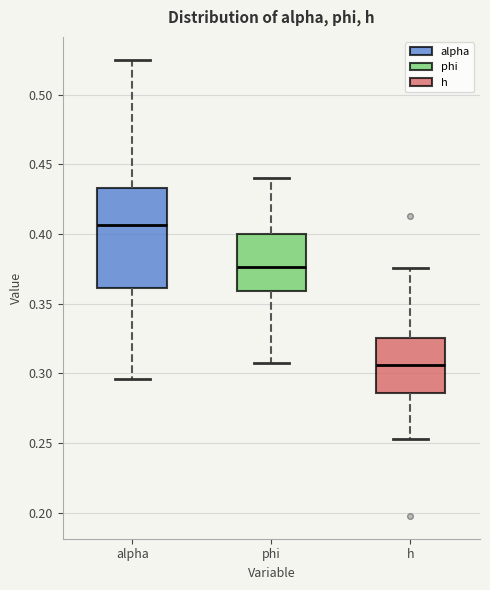

Which box has the highest median line?

alpha